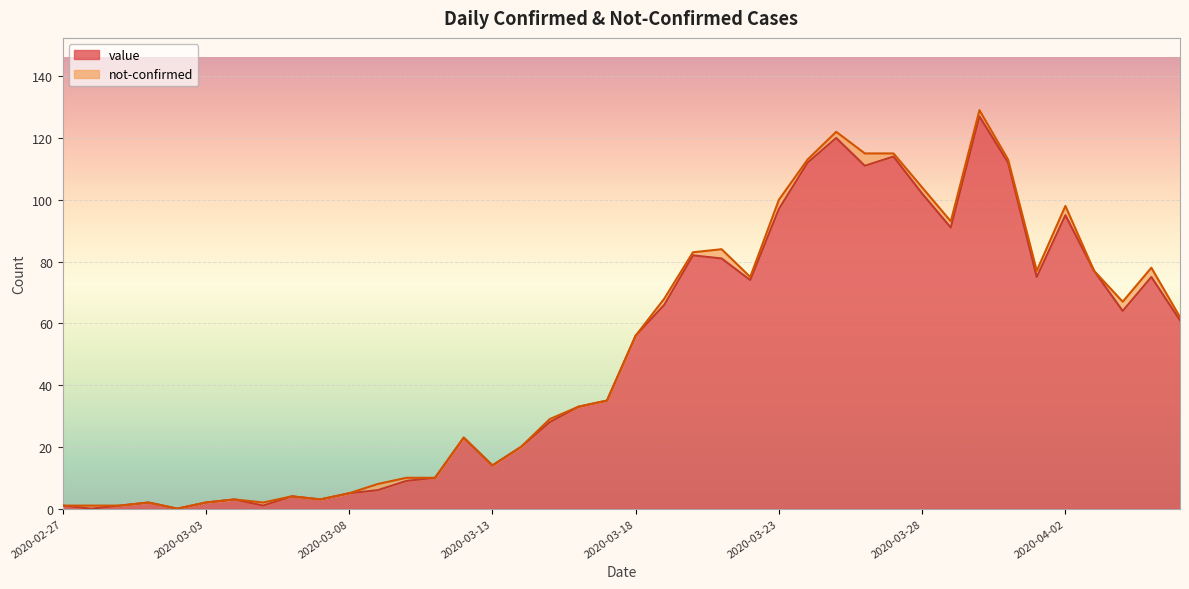

Reading left to right, list all the values displayed in this chart.

2020-02-27=1	2020-02-28=0	2020-02-29=1	2020-03-01=2	2020-03-02=0	2020-03-03=2	2020-03-04=3	2020-03-05=1	2020-03-06=4	2020-03-07=3	2020-03-08=5	2020-03-09=6	2020-03-10=9	2020-03-11=10	2020-03-12=23	2020-03-13=14	2020-03-14=20	2020-03-15=28	2020-03-16=33	2020-03-17=35	2020-03-18=56	2020-03-19=66	2020-03-20=82	2020-03-21=81	2020-03-22=74	2020-03-23=97	2020-03-24=112	2020-03-25=120	2020-03-26=111	2020-03-27=114	2020-03-28=102	2020-03-29=91	2020-03-30=127	2020-03-31=112	2020-04-01=75	2020-04-02=95	2020-04-03=77	2020-04-04=64	2020-04-05=75	2020-04-06=61